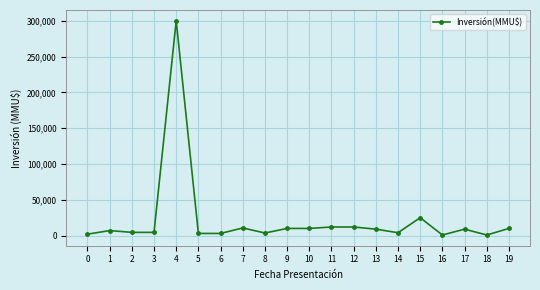

What is the maximum value shown in the chart?

300000